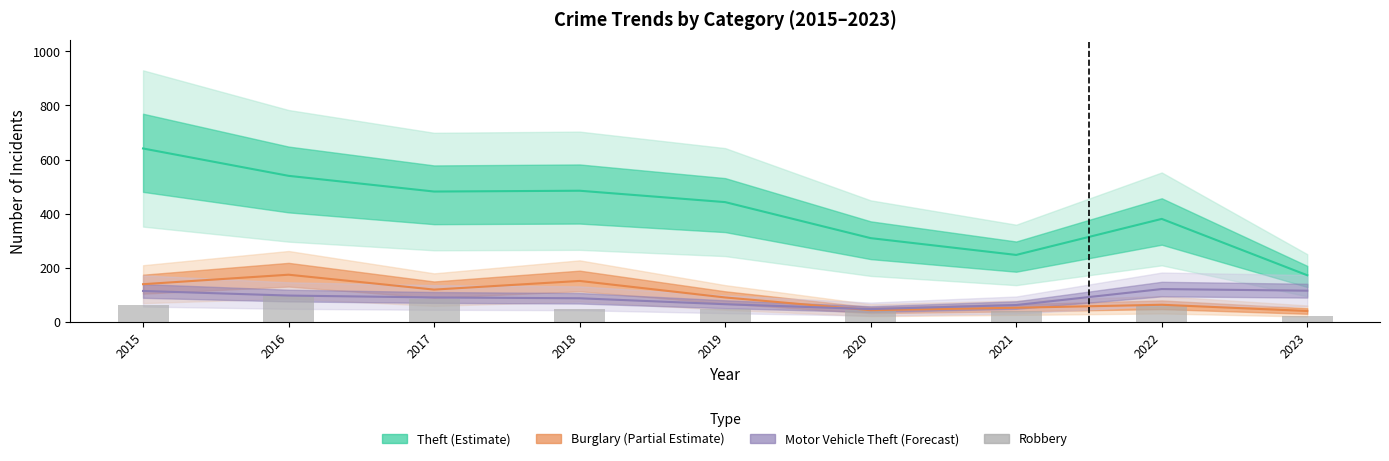

True or false: the data shows 168 at 2016.

False